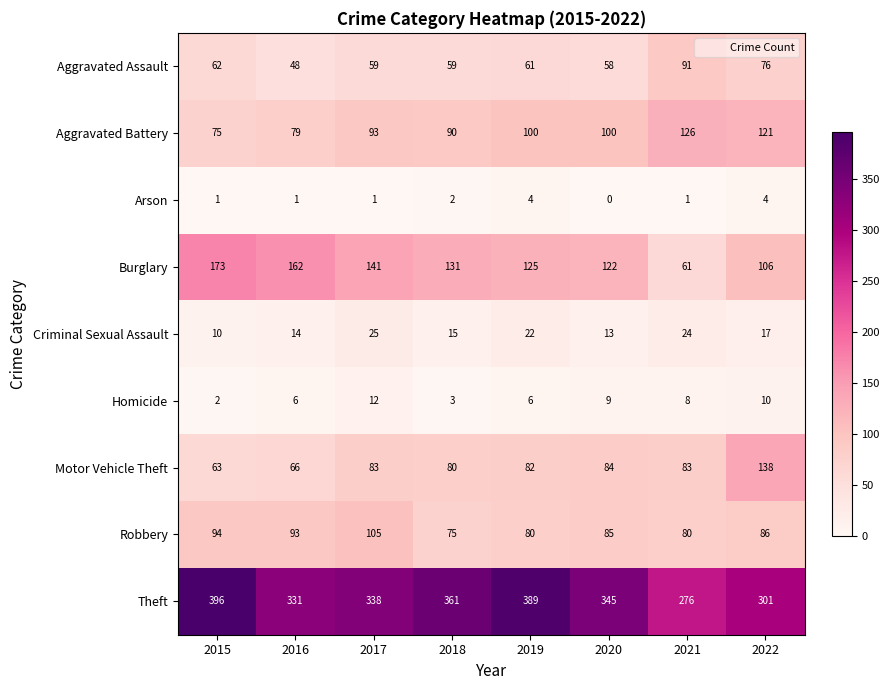

Where does the Theft series first go above 345?

2015